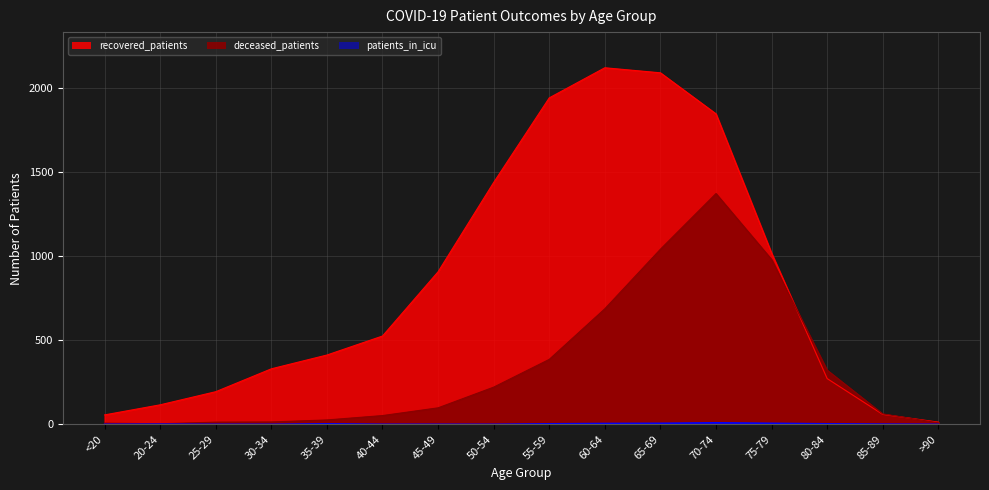

The deceased_patients series shows 26 at 35-39. True or false?

True